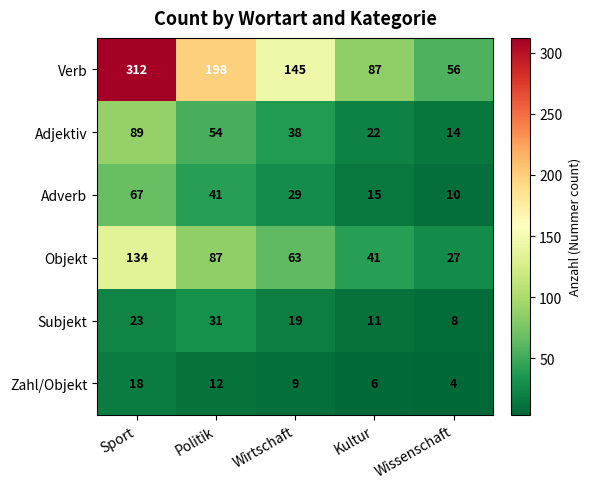

How many categories are shown in the chart?

5